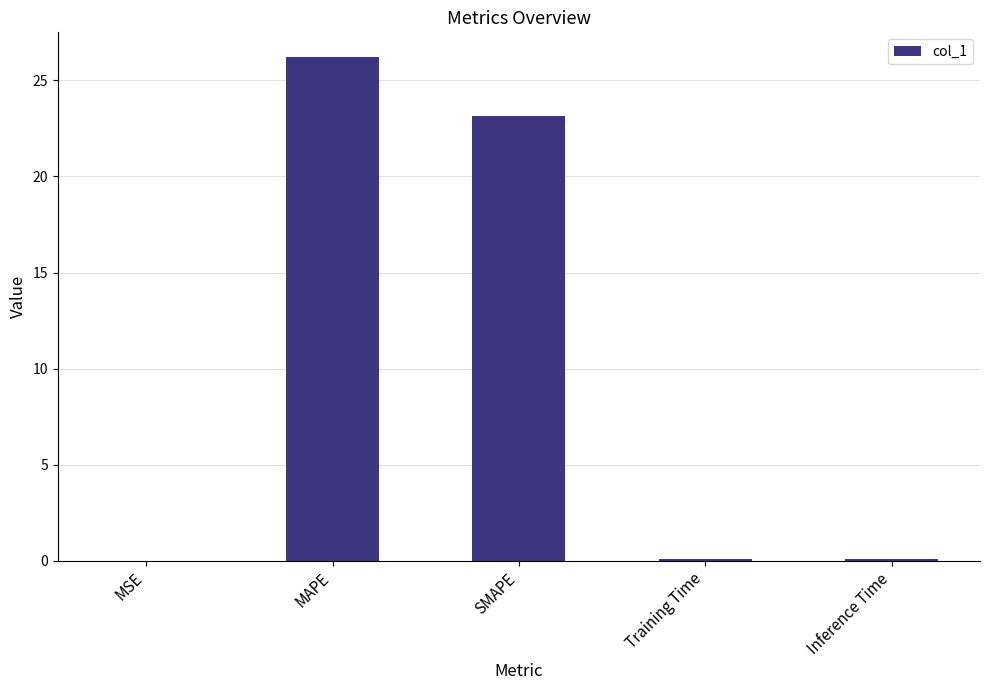

Which has a higher value, MAPE or Inference Time?

MAPE